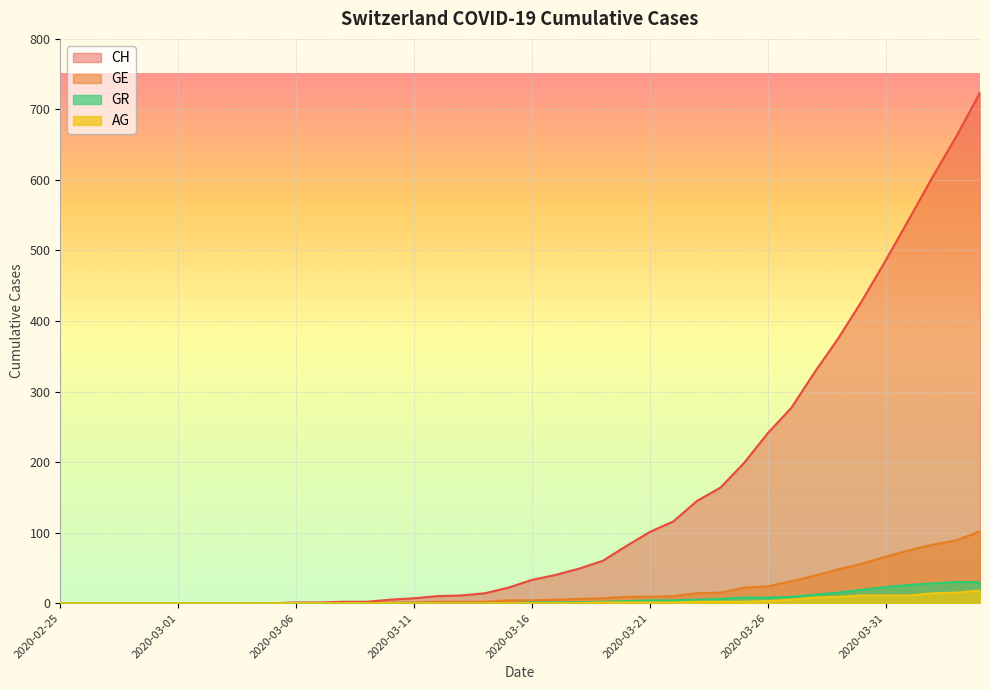

Which category has the lowest value in the AG series?

2020-02-25